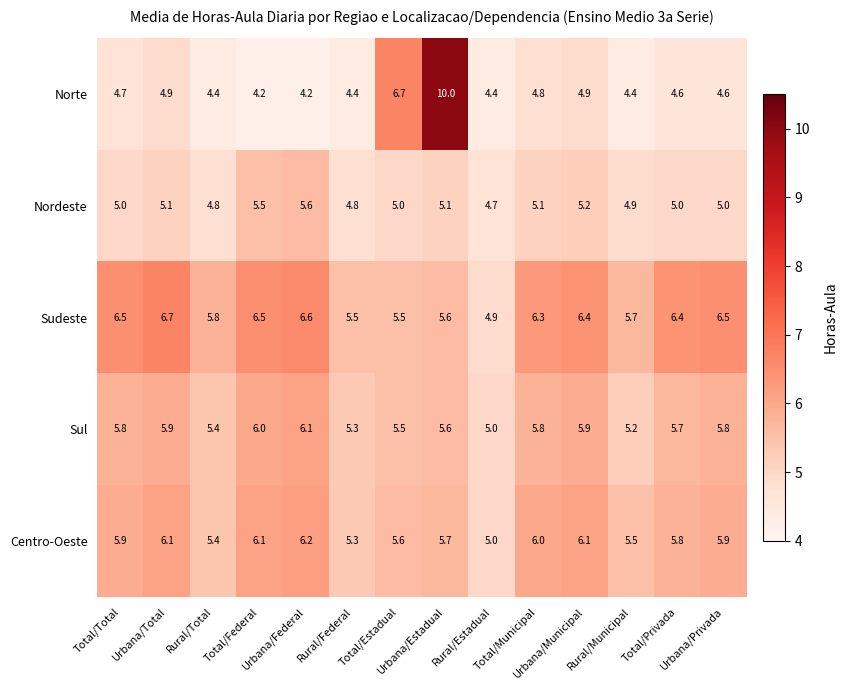

What is the average value of the Centro-Oeste series?

5.8